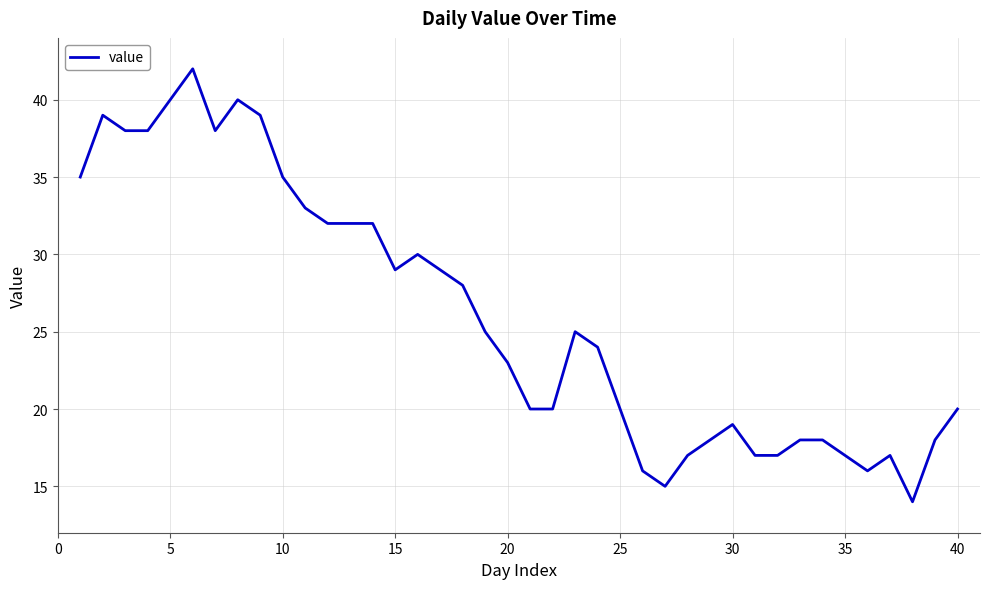

What is the minimum value shown in the chart?

14